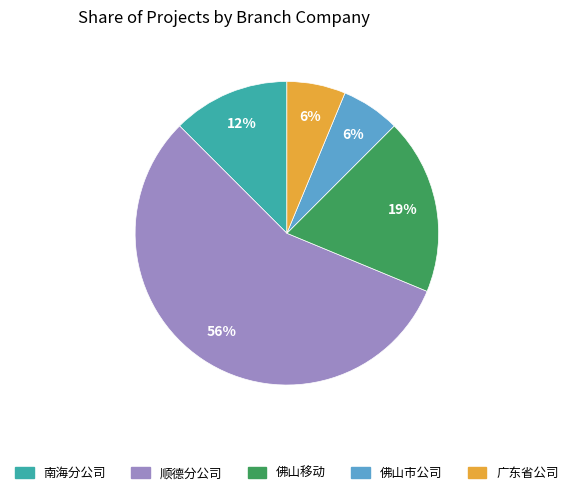

To the nearest percent, what is the average slice percentage?

20%